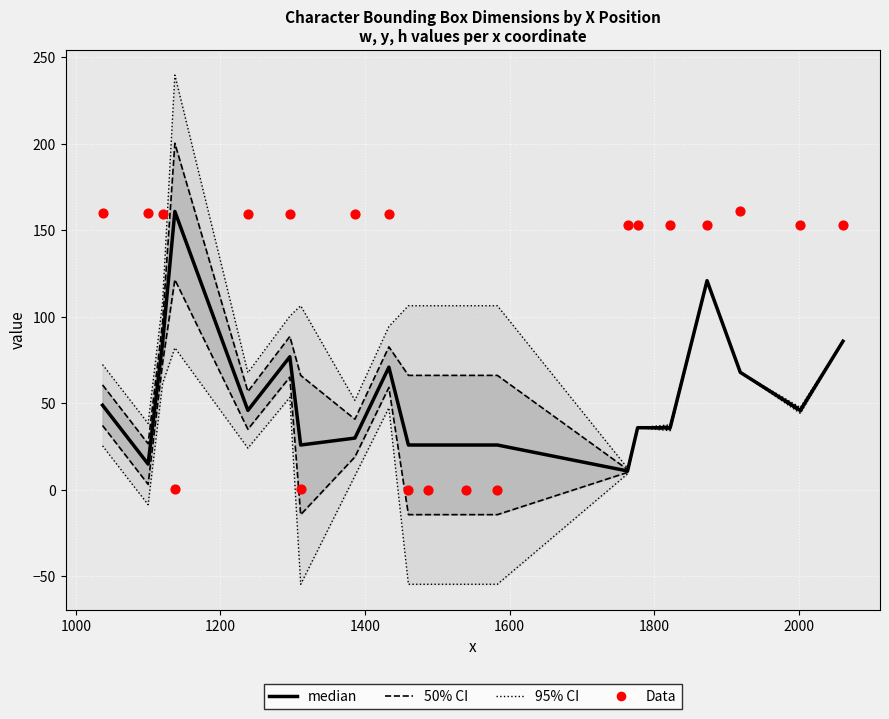

At how many categories does at least one series exceed 172?

1